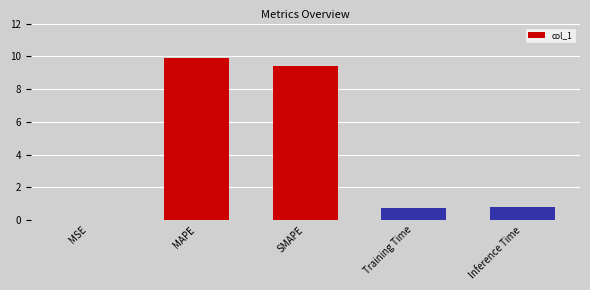

What is the sum of the values at MSE and MAPE?

9.9